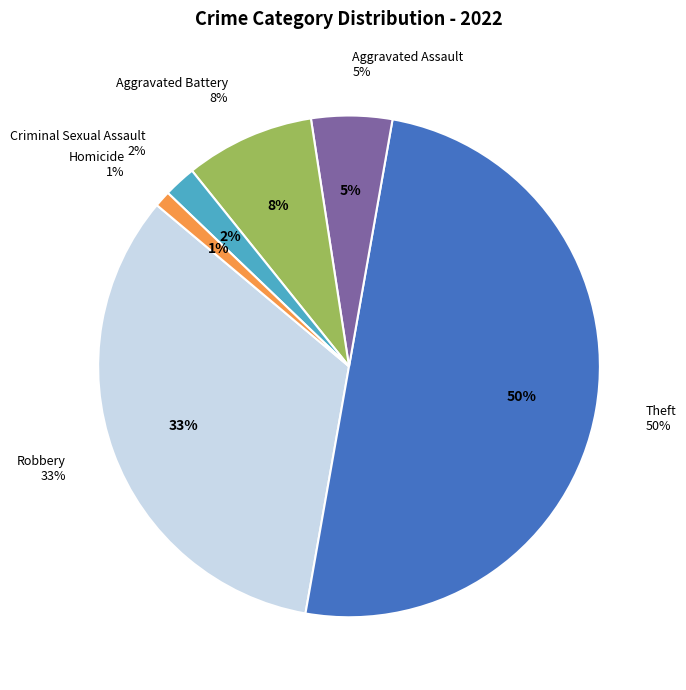

Is there a majority slice in this chart?

No